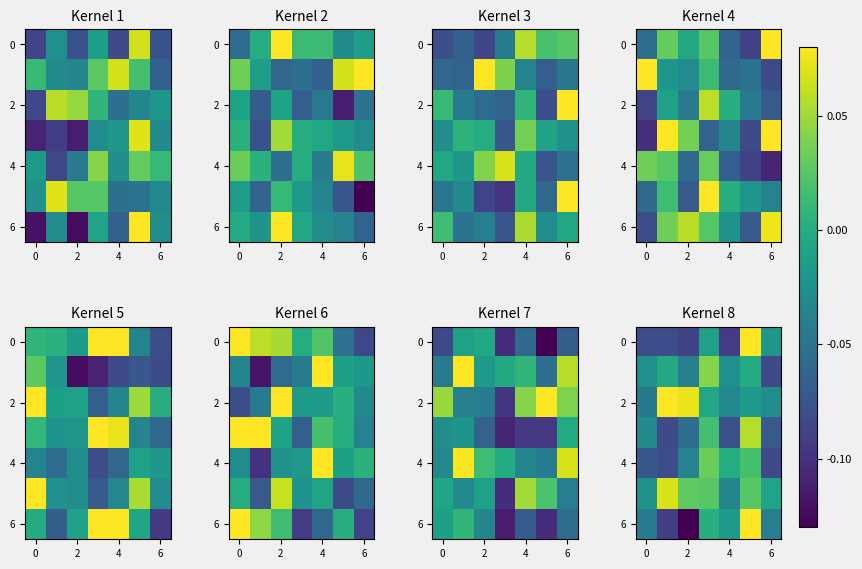

What is the difference between the highest and lowest values at 0?

0.1